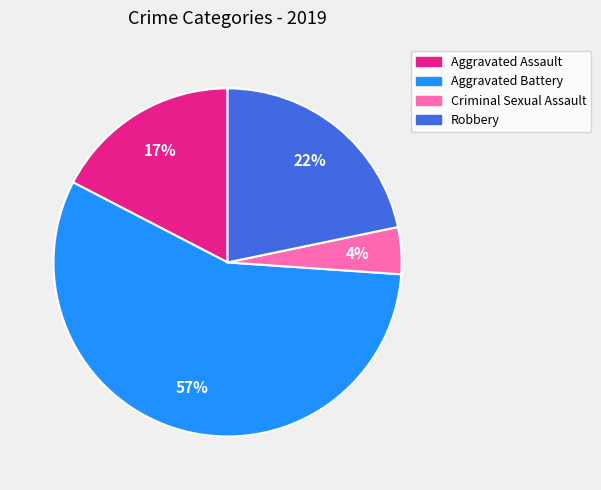

Do Aggravated Battery and Robbery together represent more than half of the pie?

Yes